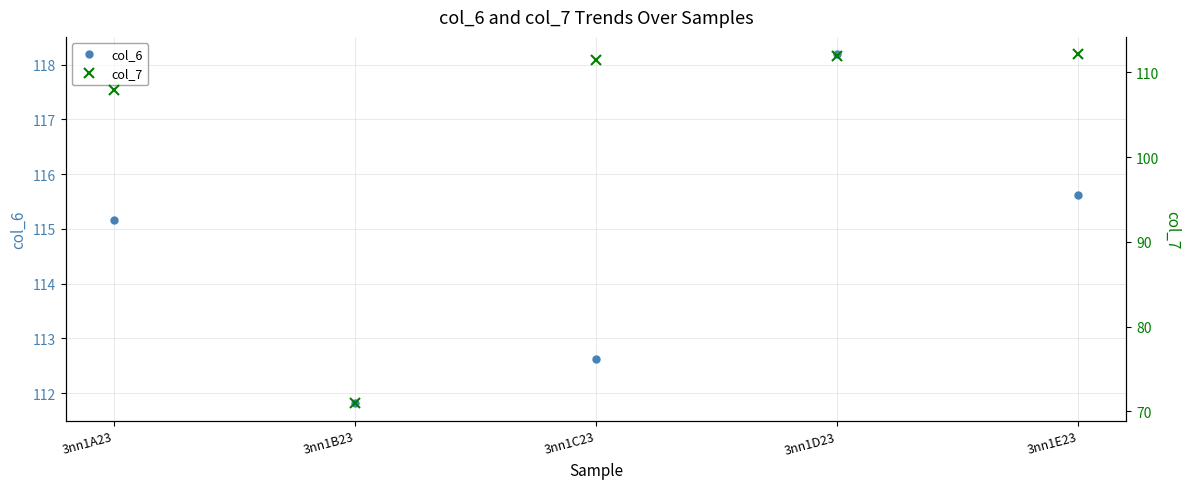

At how many categories does at least one series exceed 95?

5